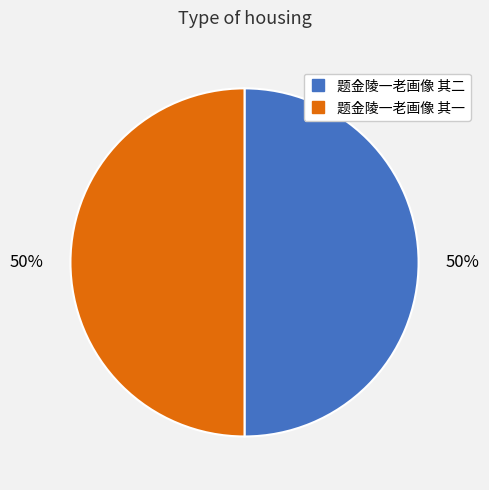

Approximately how many times larger is the value at 题金陵一老画像 其一 compared to 题金陵一老画像 其二?

1.0